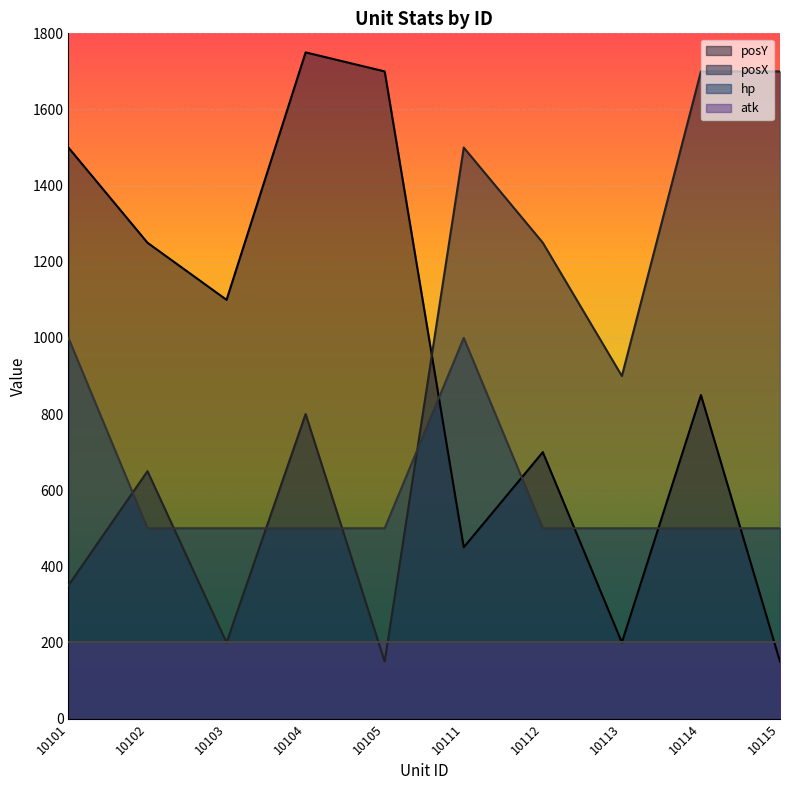

Is the value of atk at 10115 greater than the value of hp at 10115?

No